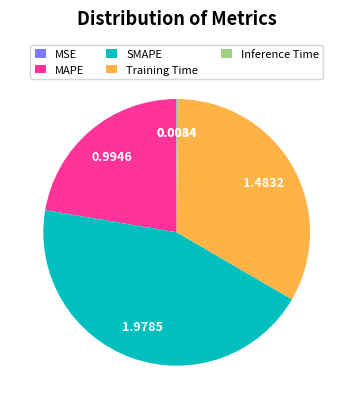

What is the ratio of the value at Training Time to the value at SMAPE?

0.7